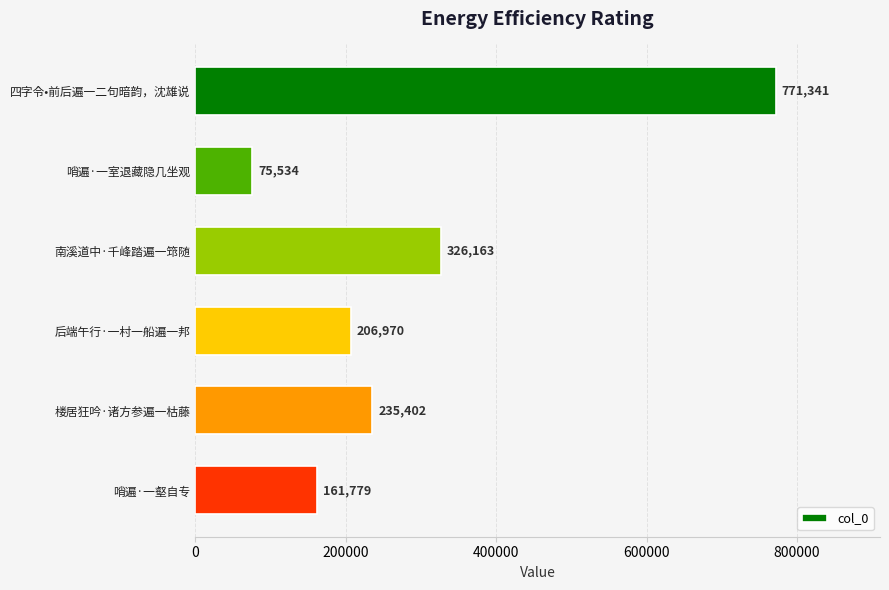

Is it true that the value at 哨遍·一室退藏隐几坐观 is 75534?

True